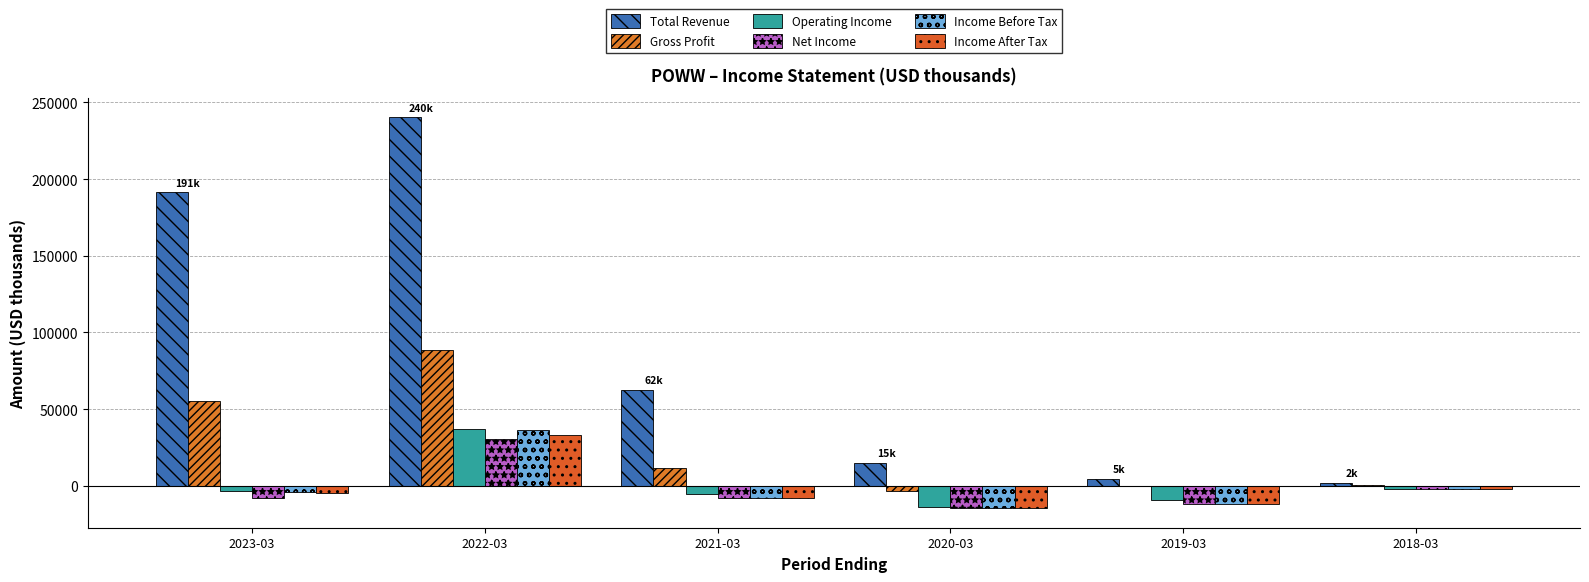

Count the number of categories in the chart.

6